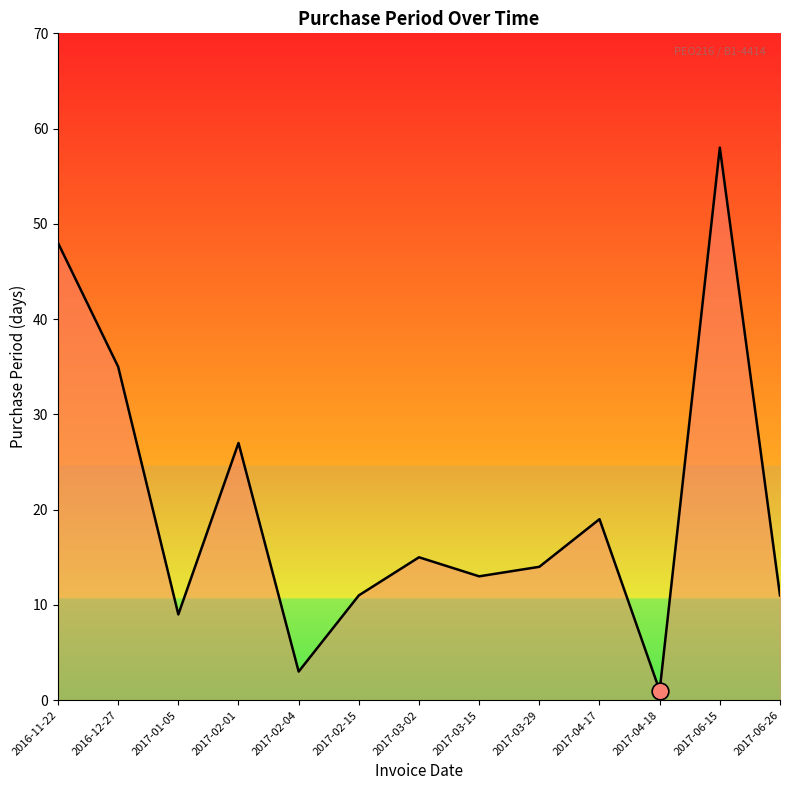

What is the maximum value shown in the chart?

58